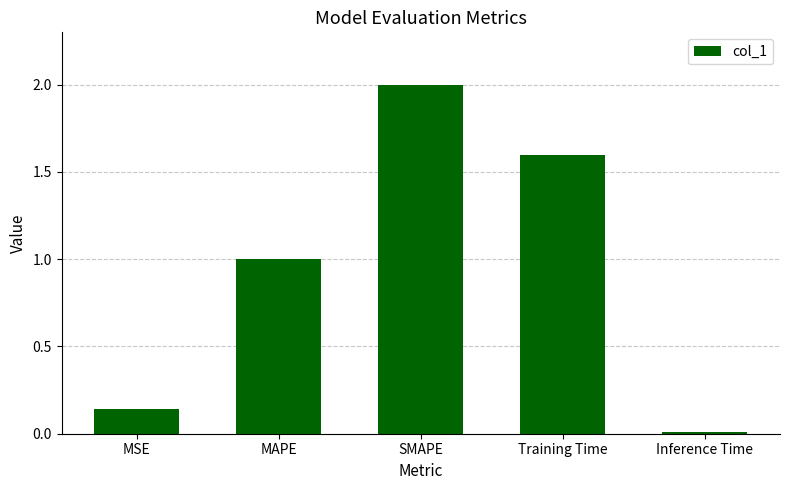

What is the change in value from MSE to Training Time?

+1.5